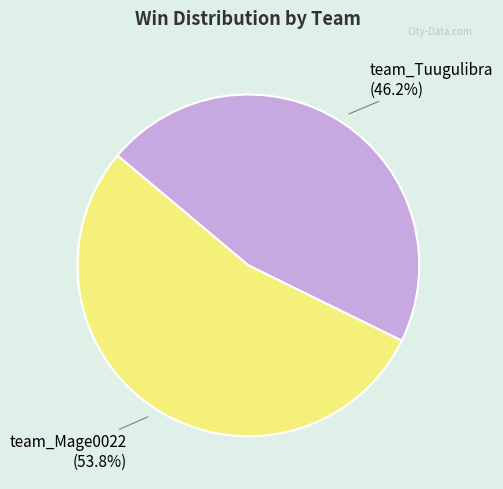

The team_Tuugulibra slice represents 58% of the pie. True or false?

False